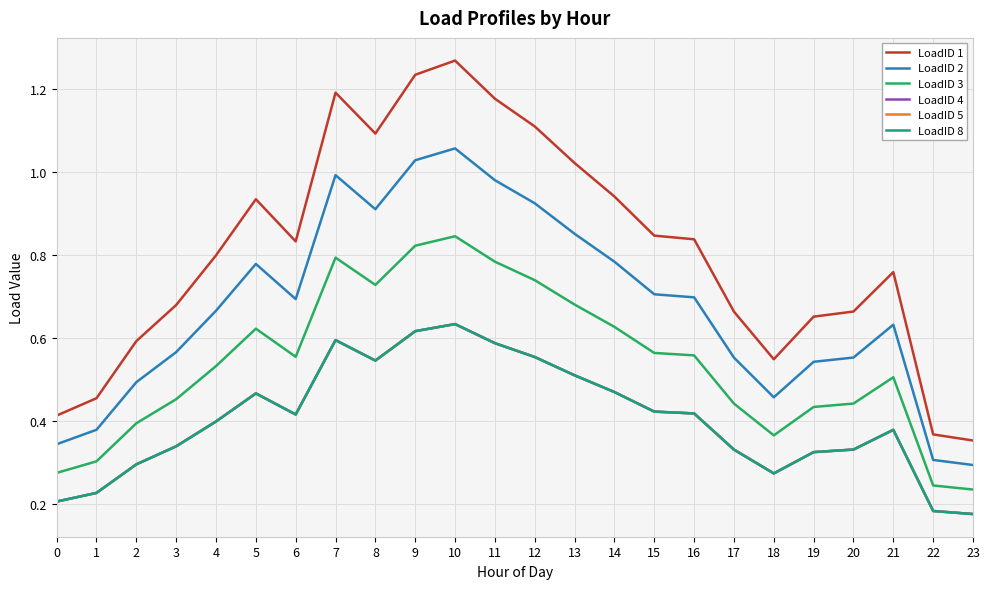

Does the chart have visible grid lines?

Yes